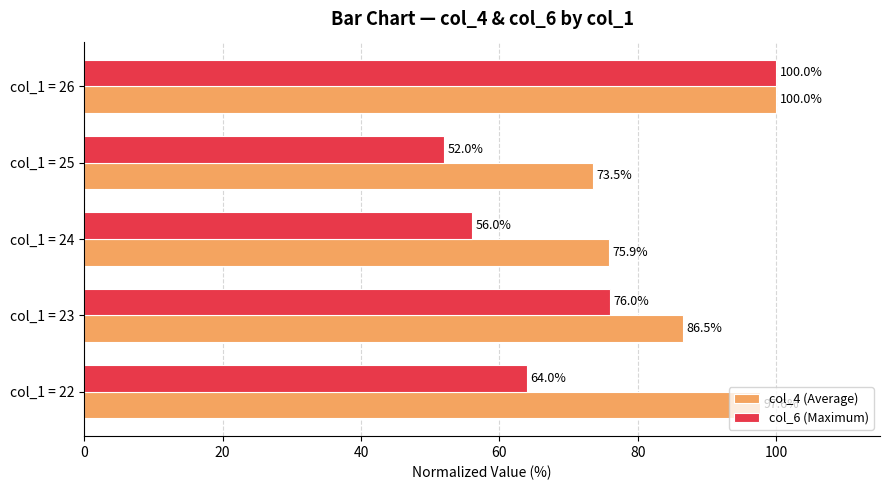

At which label is col_4 (Average) closest to 86?

col_1 = 23